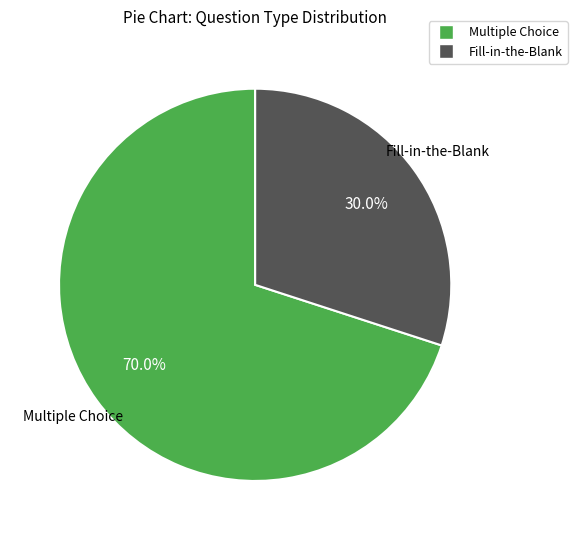

Is there any slice that represents more than half of the pie?

Yes